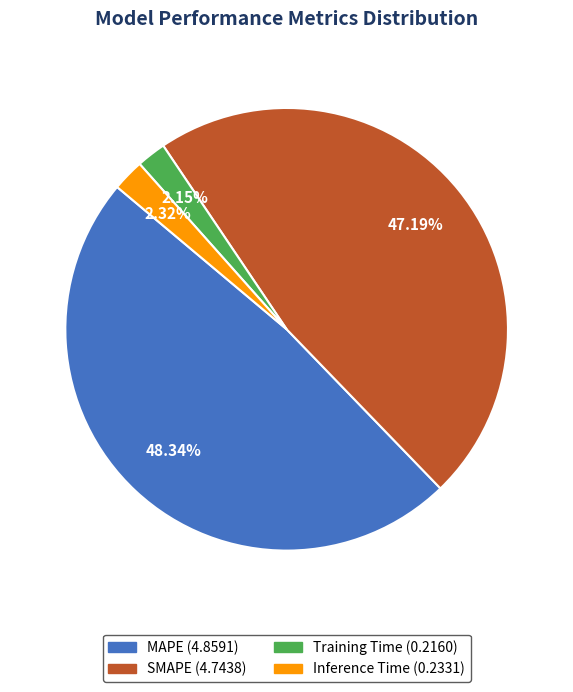

What percentage is the Inference Time slice, to the nearest percent?

2%